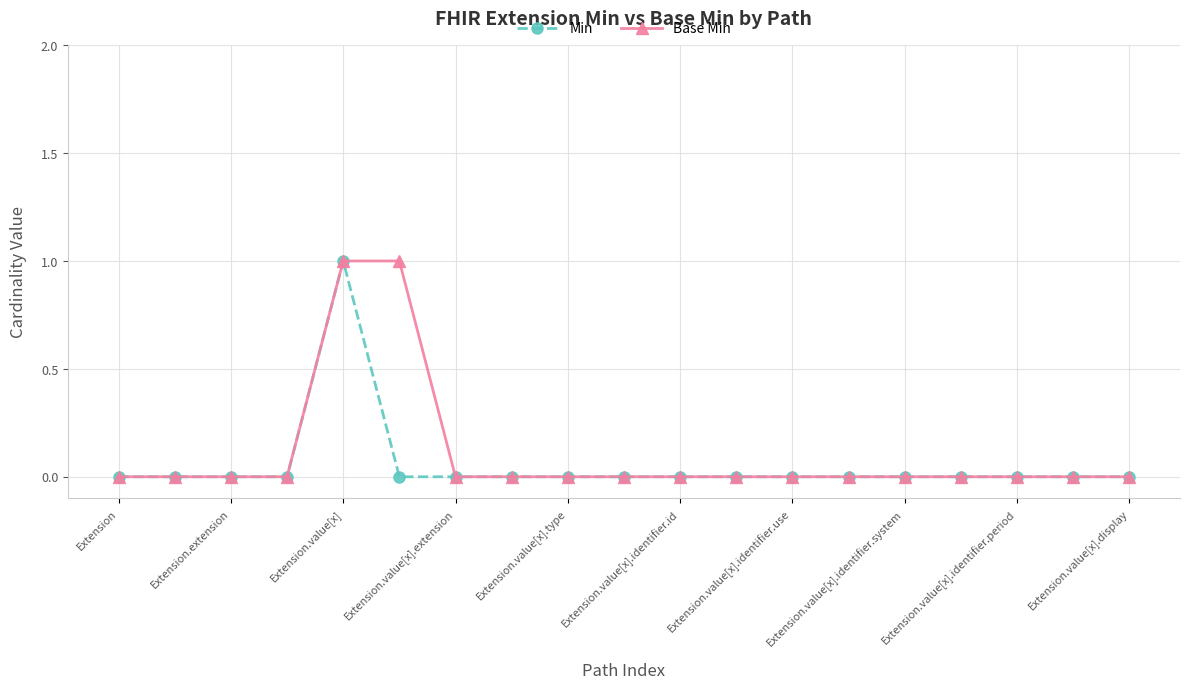

Which series has the largest range (max minus min)?

Min